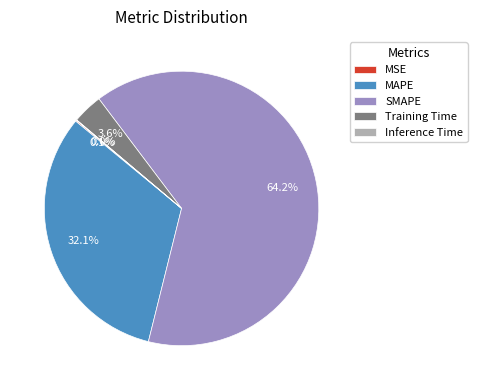

Which slice is the largest?

SMAPE